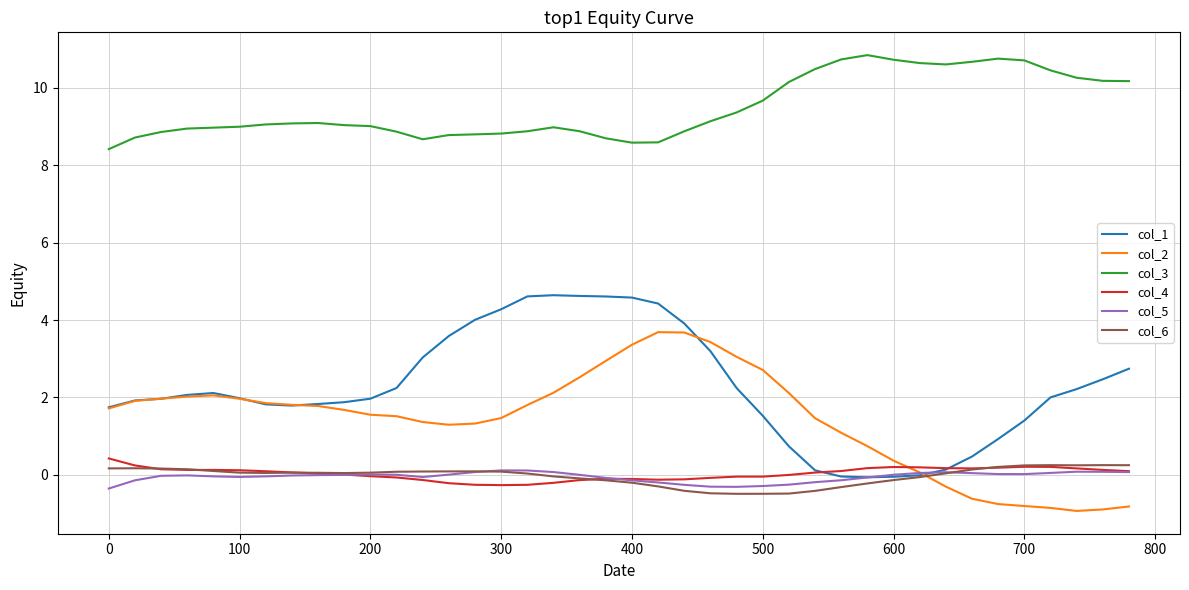

What is the highest value of the col_3 series?

10.8